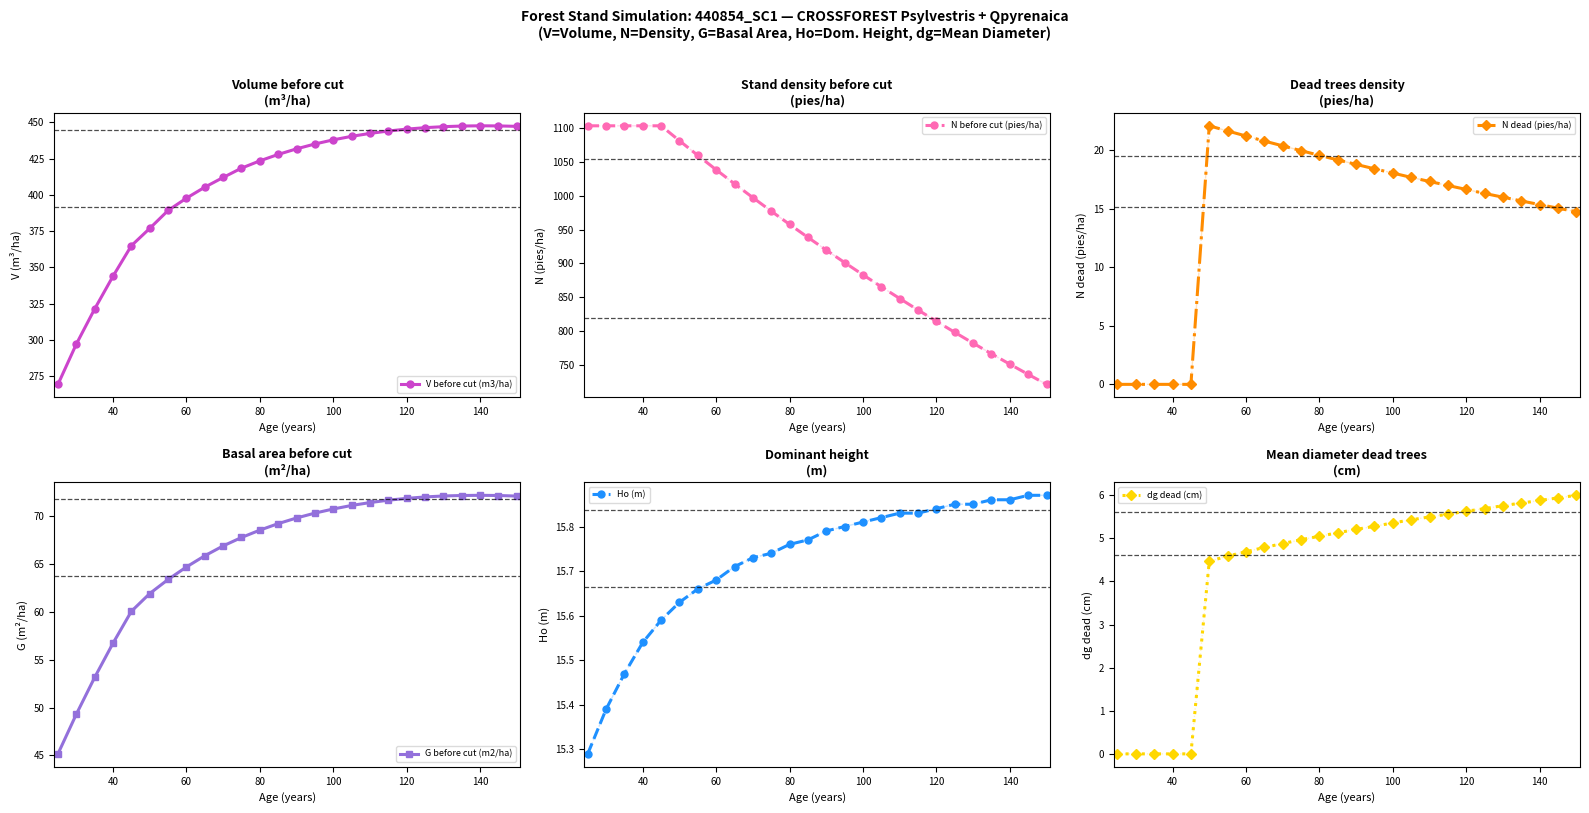

Where is G before cut (m2/ha) nearest to the value 58?

40